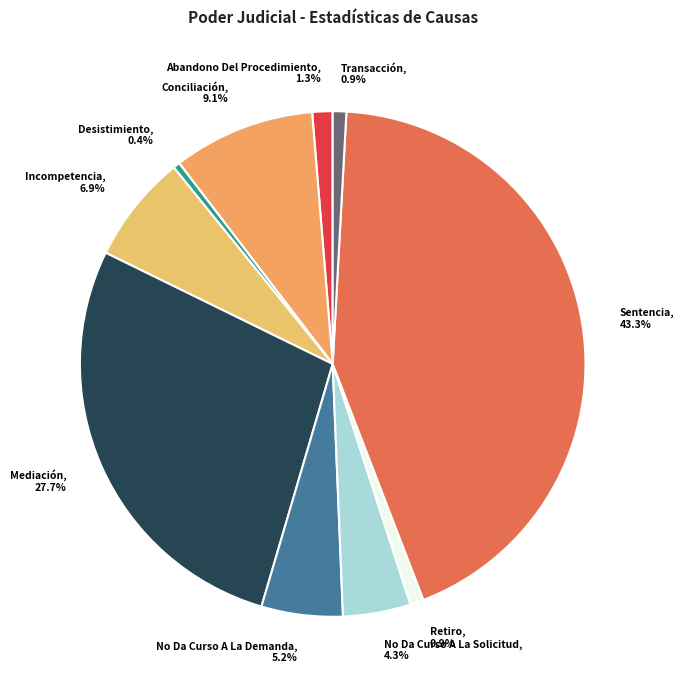

Is the sum of No Da Curso A La Solicitud, 4.3% and Sentencia, 43.3% greater than half?

No